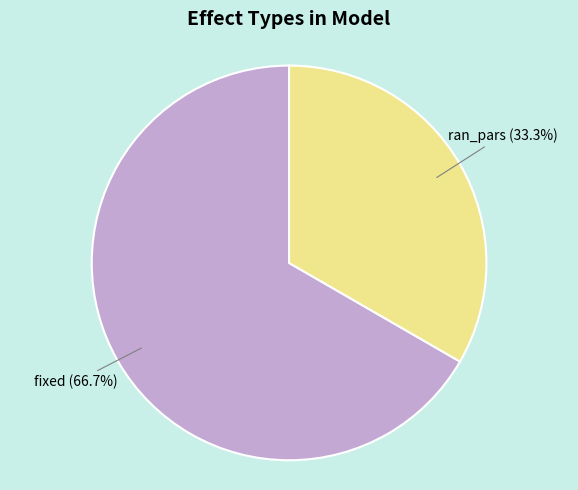

Do ran_pars and fixed together represent more than half of the pie?

Yes